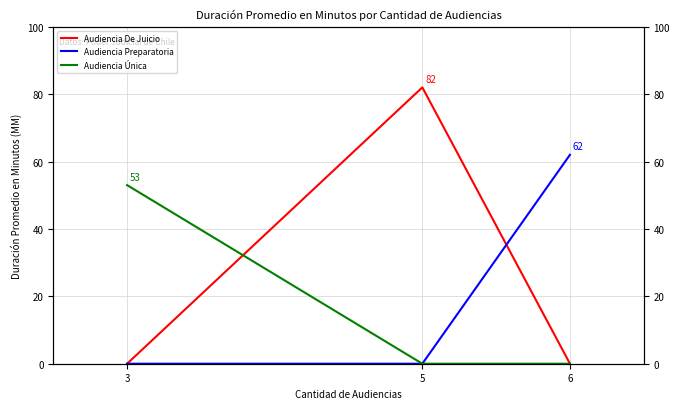

Count the Audiencia Preparatoria values in the range 0 to 62.

3